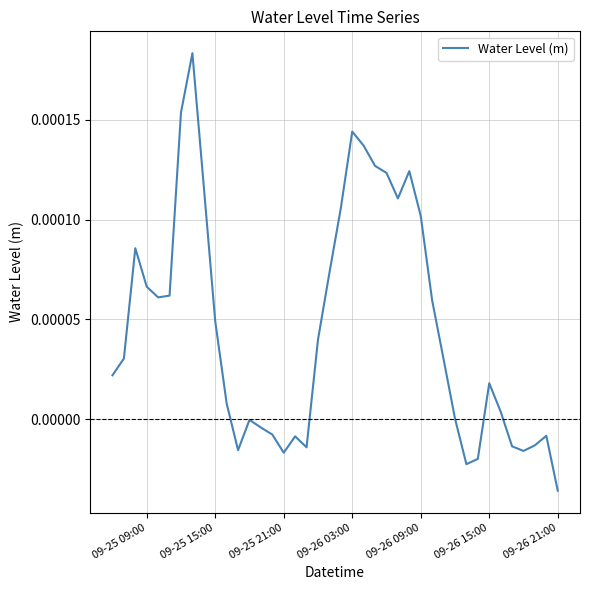

Which category has the lowest value across all series?

09-26 21:00